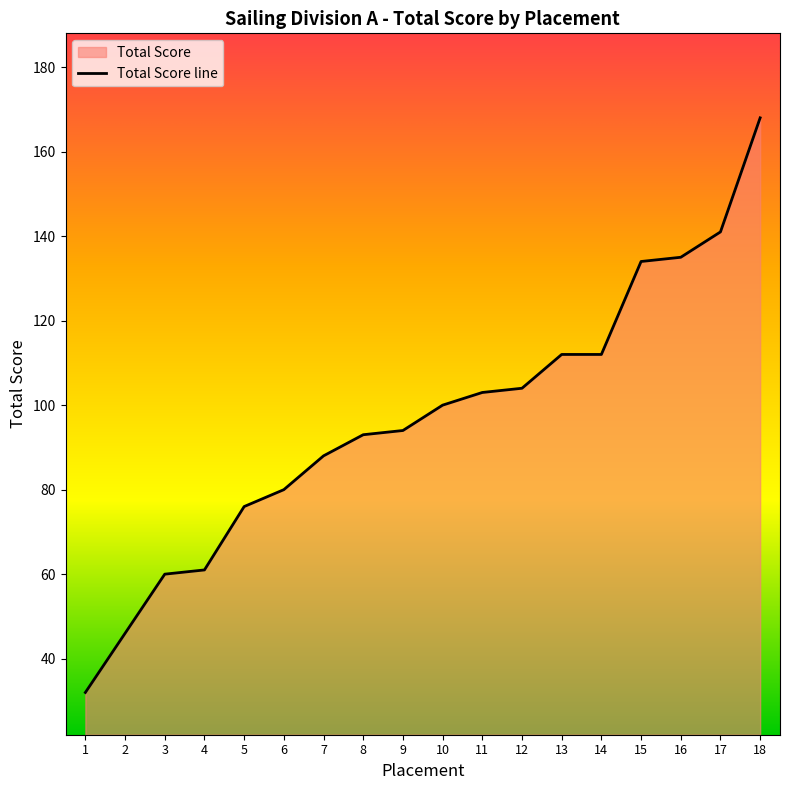

True or false: there are more than 0 points higher than both neighbors.

False